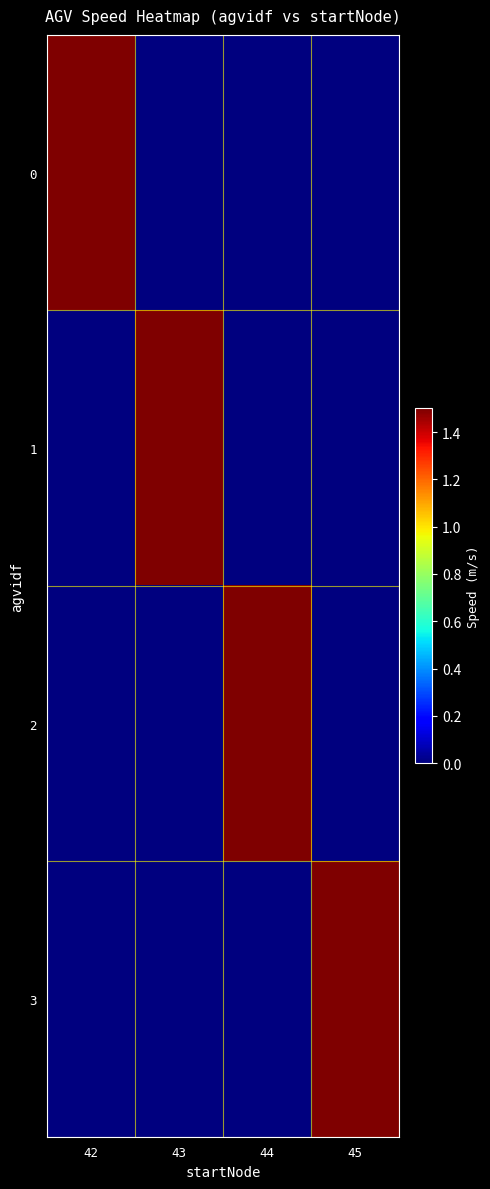

How many categories are shown in the chart?

4